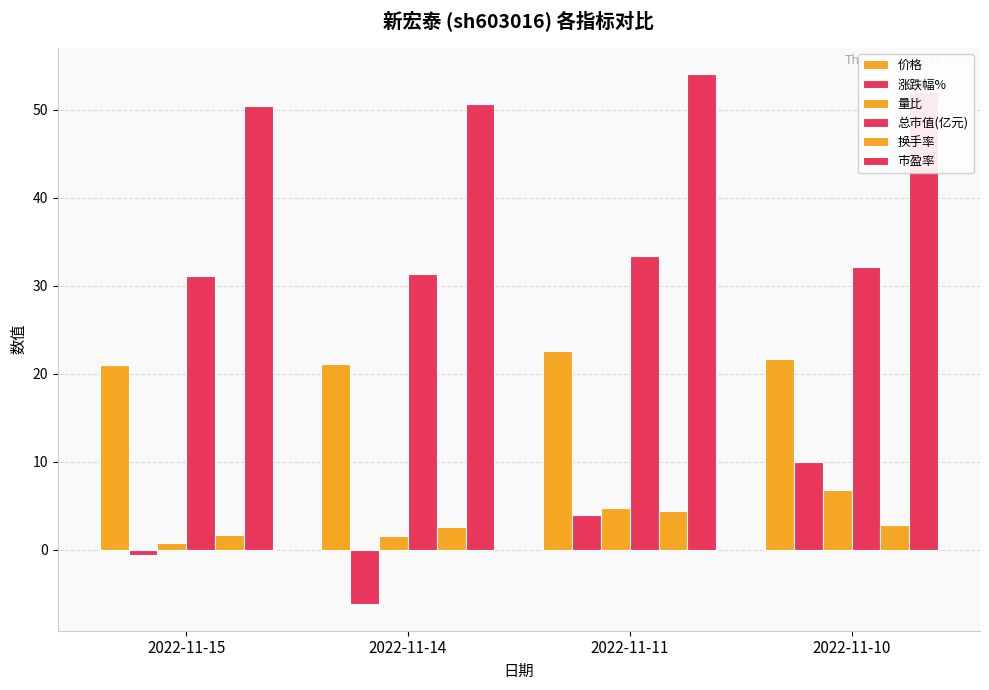

How many values in the 总市值(亿元) series are below 32?

2